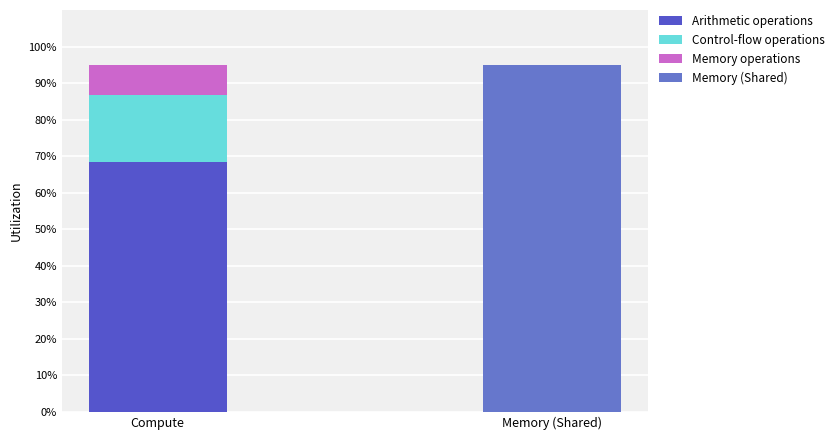

Which series has the largest total across all categories?

Memory (Shared)